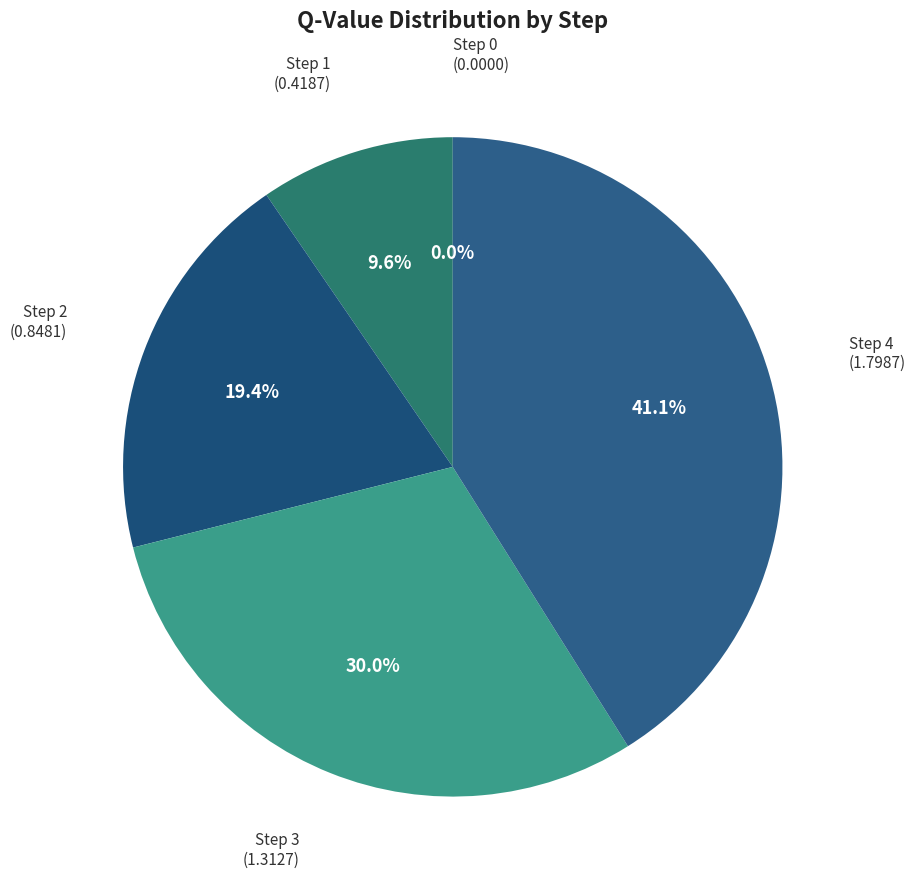

Does any single category account for the majority?

No